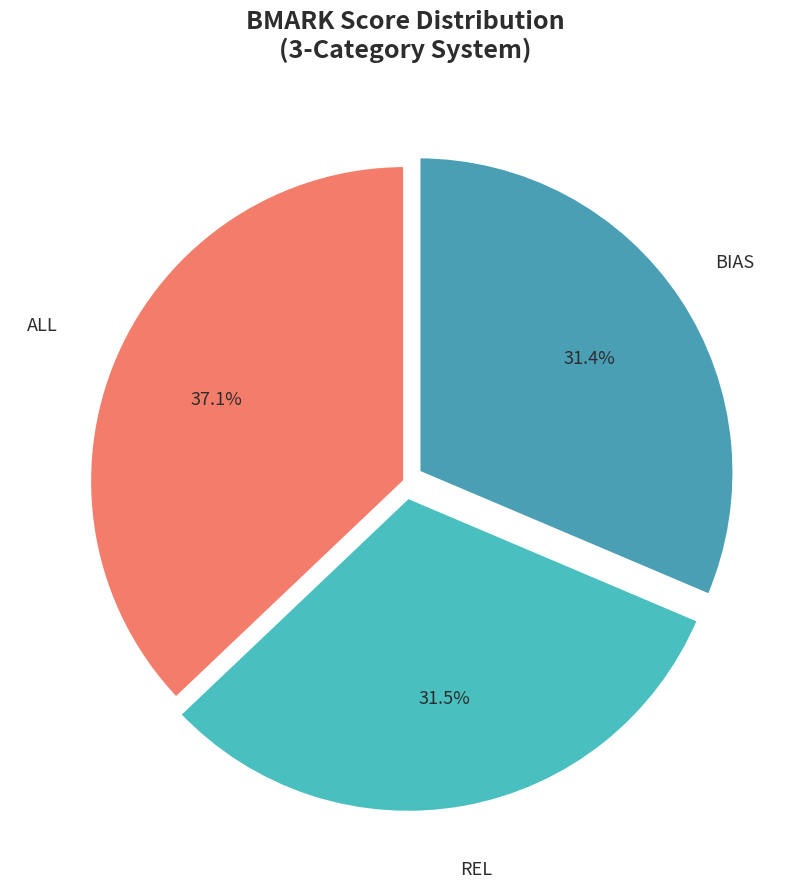

Does REL represent more than half of the total?

No